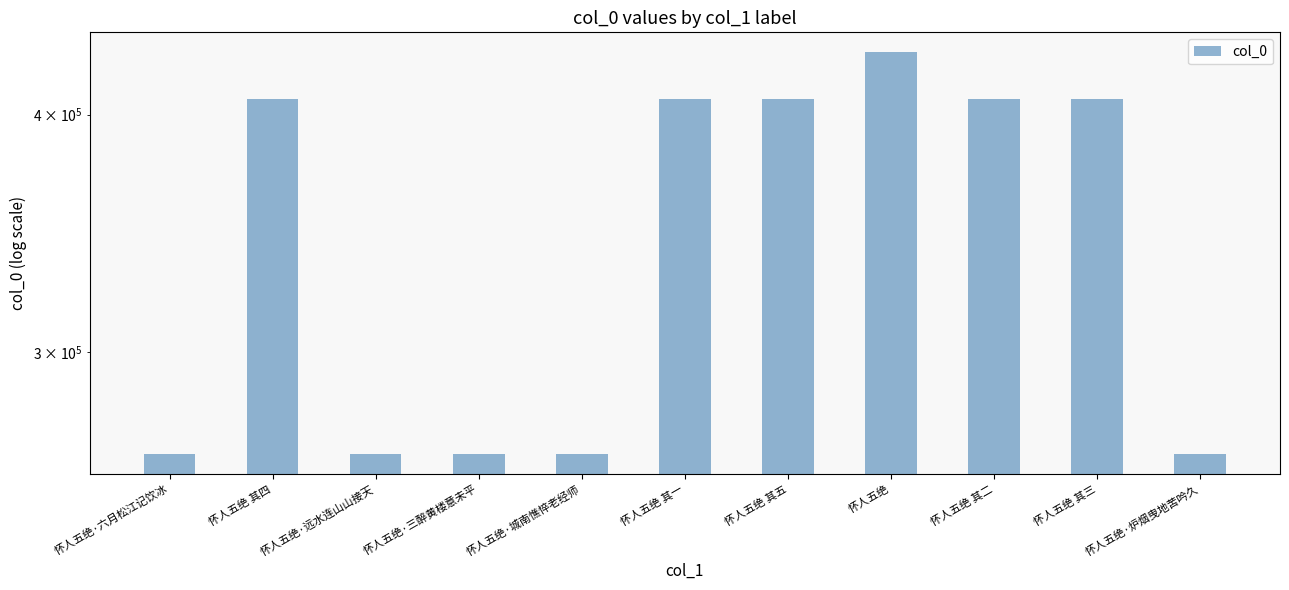

Reading right to left, what are all the values shown in this chart?

265137	407466	407465	431372	407468	407464	265133	265135	265136	407467	265134